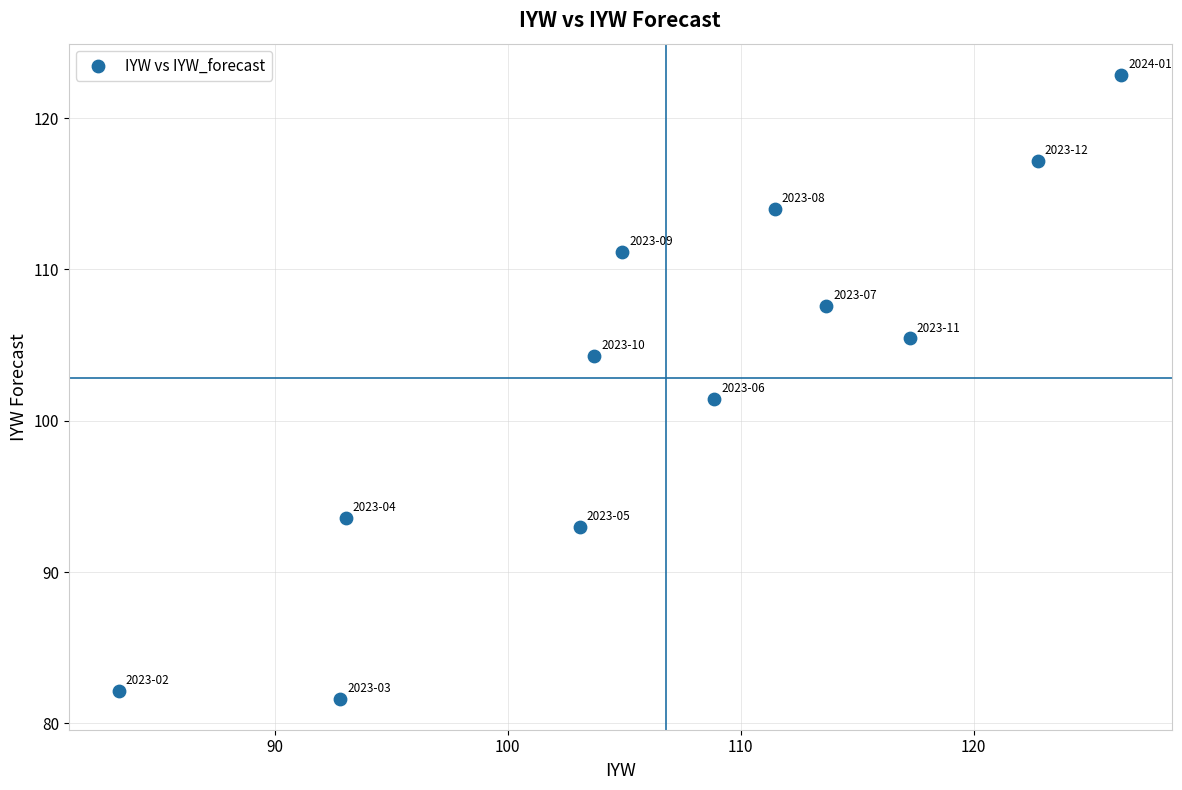

What is the range of Y values (max minus min)?

41.2